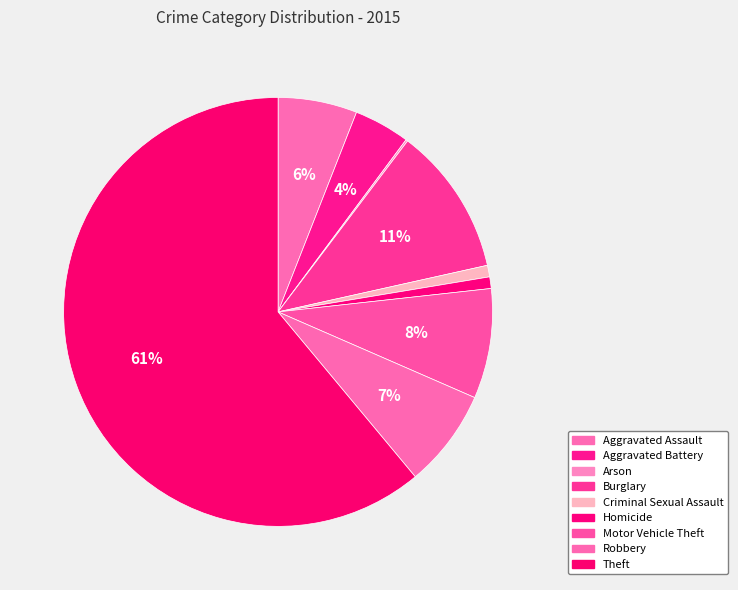

Which slice is the smallest?

Arson